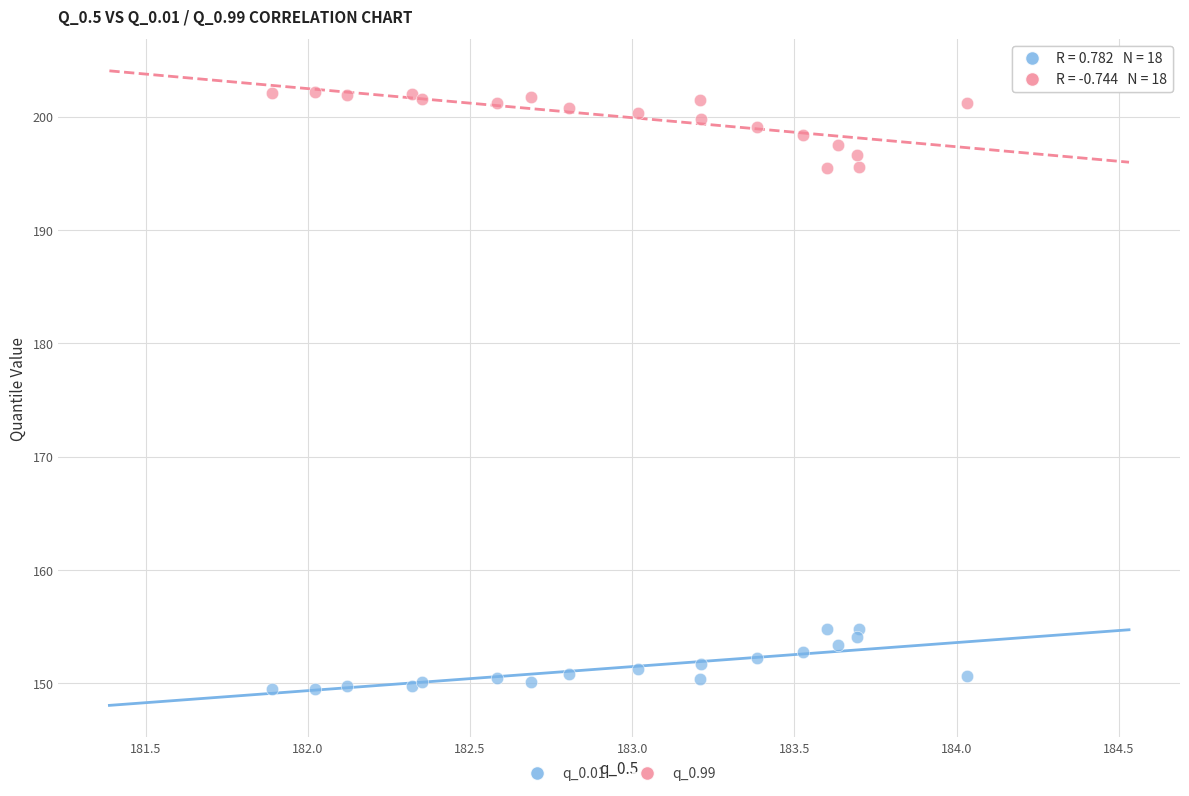

Which series has the widest spread of Y values?

q_0.99